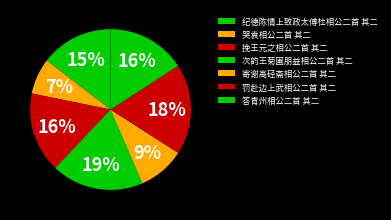

What percentage is NOT represented by 次韵王菊圃朋益相公二首 其二?

81.5%